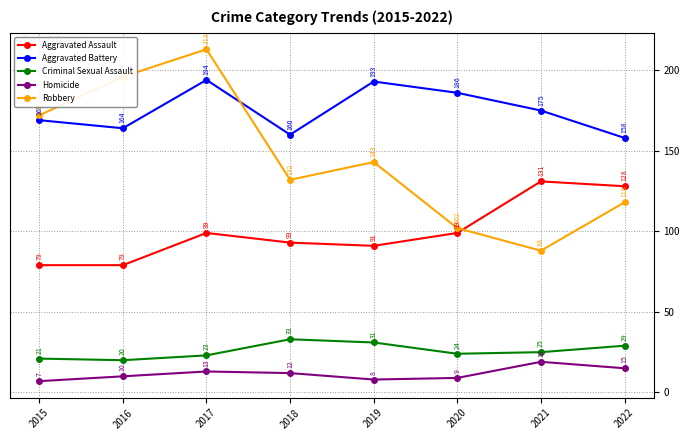

True or false: Criminal Sexual Assault and Aggravated Battery cross at least once.

False